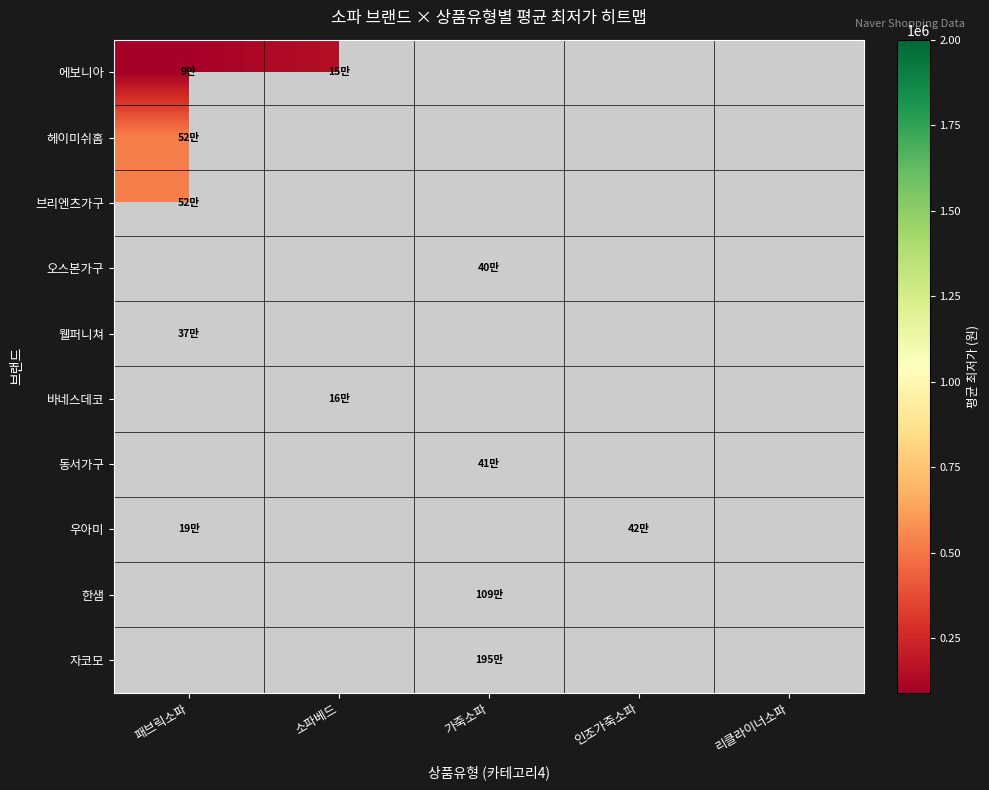

The 우아미 series shows 228438.5 at 인조가죽소파. True or false?

False